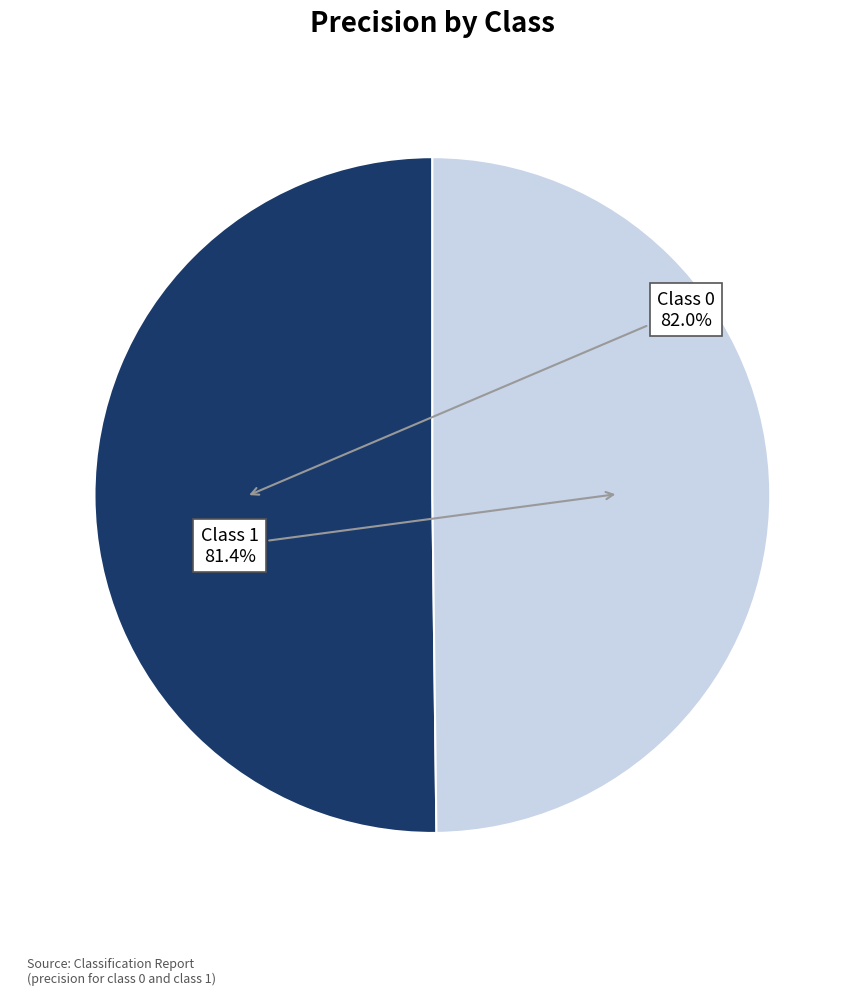

Is it true that 0 is 57% of the pie?

False